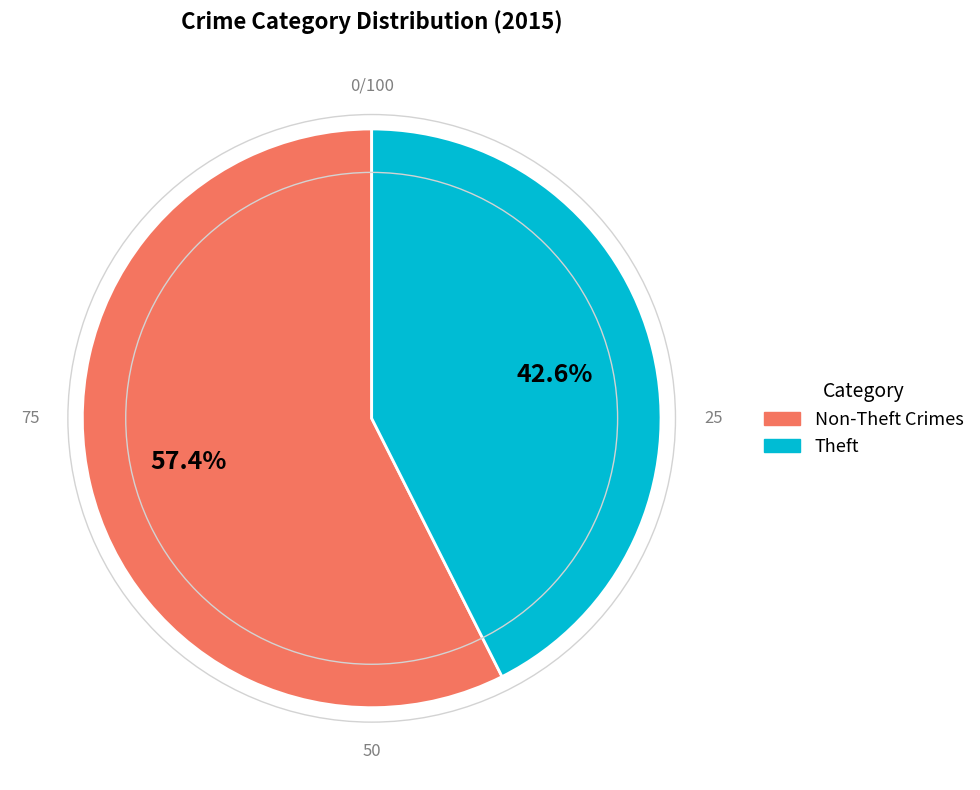

Is there any slice that represents more than half of the pie?

Yes